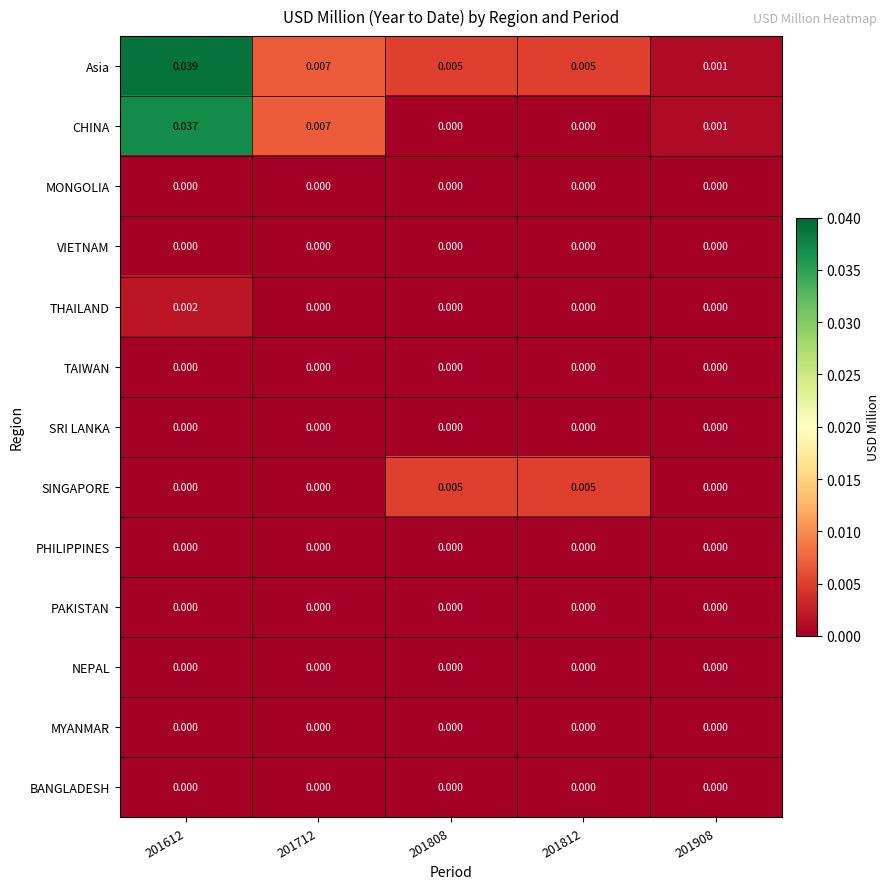

Which series has the widest spread of values?

Asia